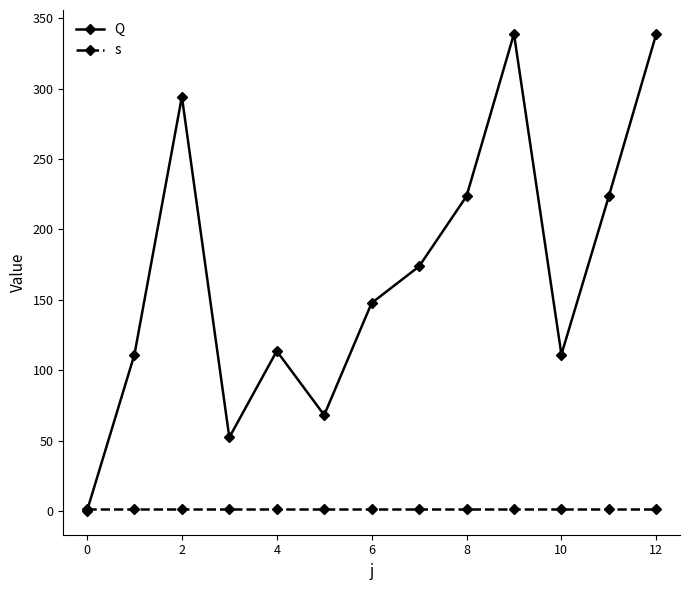

What is the maximum value for Q?

339.1